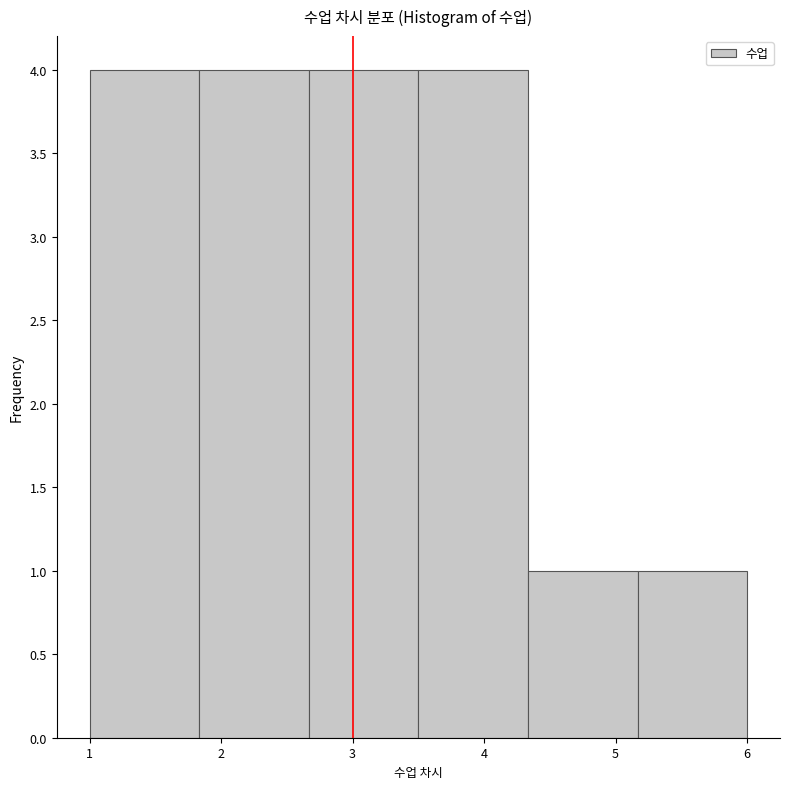

Reading left to right, transcribe this chart: for each bar, give the range it covers on the x-axis and its height. Neither the bar edges nor the heights are printed on the chart, so give them approximately, as read against the axes.

1.0 to 1.8: 4
1.8 to 2.7: 4
2.7 to 3.5: 4
3.5 to 4.3: 4
4.3 to 5.2: 1
5.2 to 6.0: 1